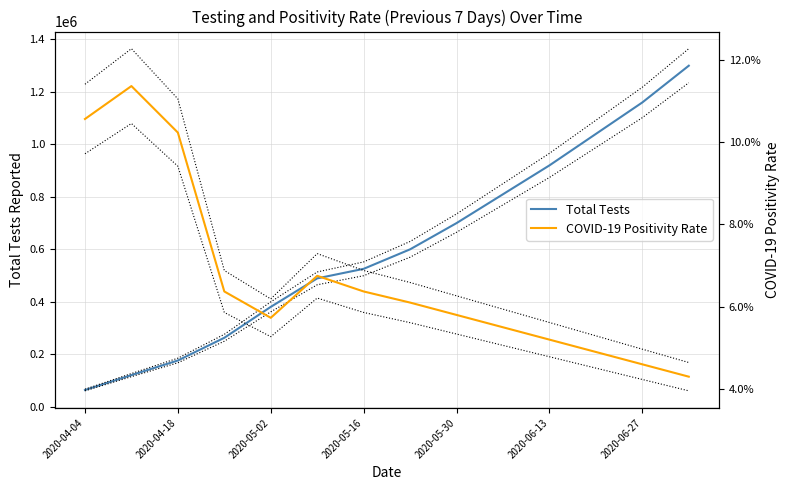

What is the minimum value for Total Tests?

63751